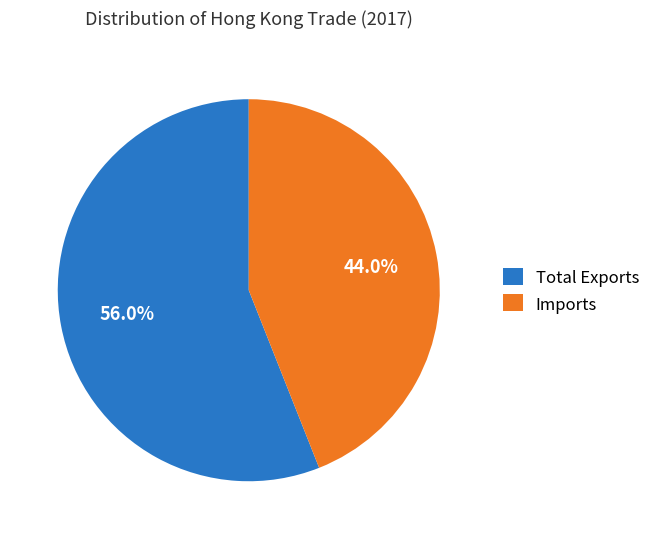

Which has a higher value, Total Exports or Imports?

Total Exports